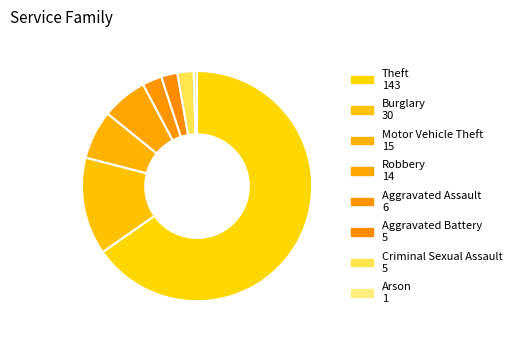

To the nearest percent, what is the average slice percentage?

12%